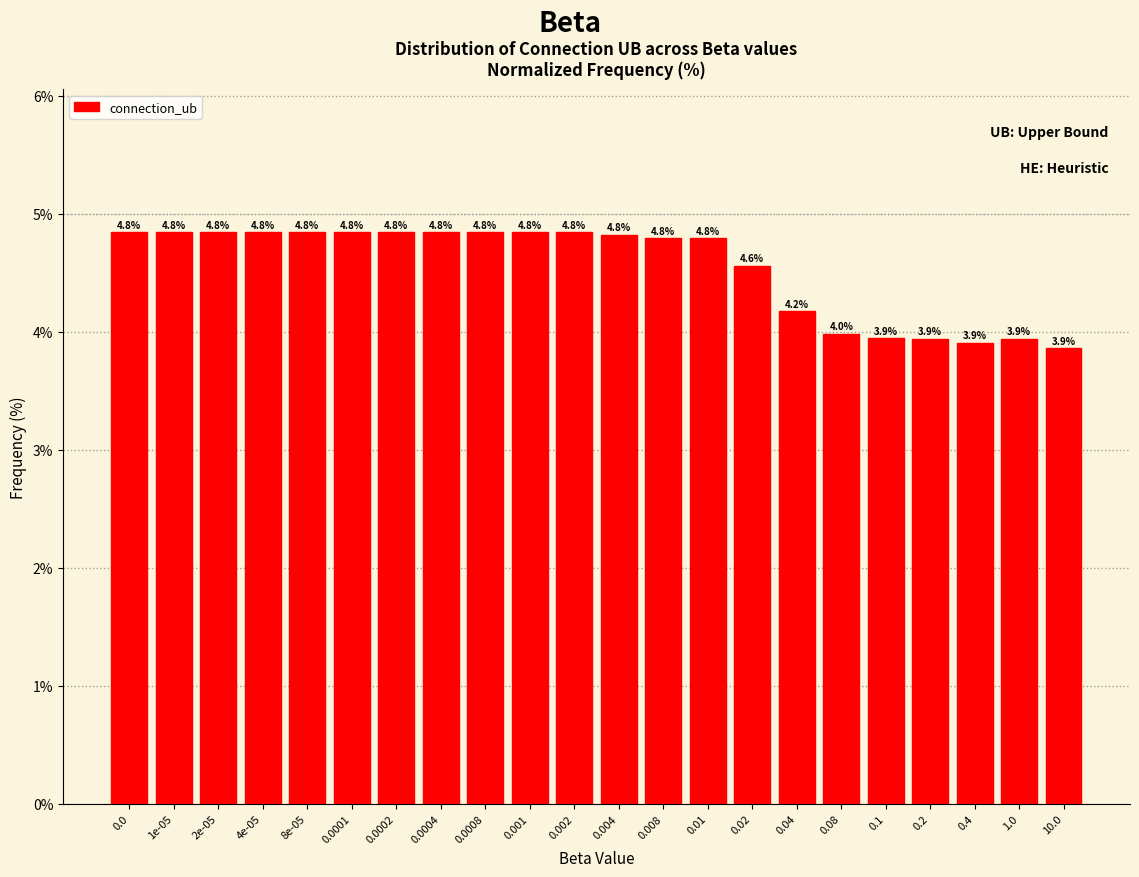

Reading left to right, extract all data points from this chart.

4.8	4.8	4.8	4.8	4.8	4.8	4.8	4.8	4.8	4.8	4.8	4.8	4.8	4.8	4.6	4.2	4.0	3.9	3.9	3.9	3.9	3.9